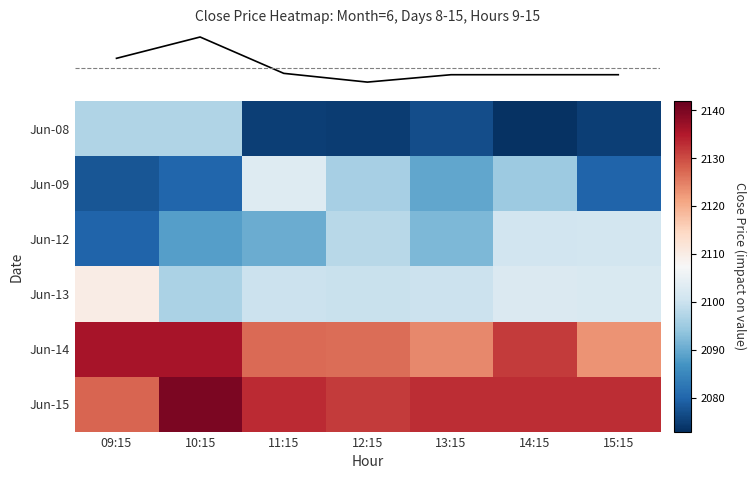

At how many categories does at least one series exceed 2086?

7